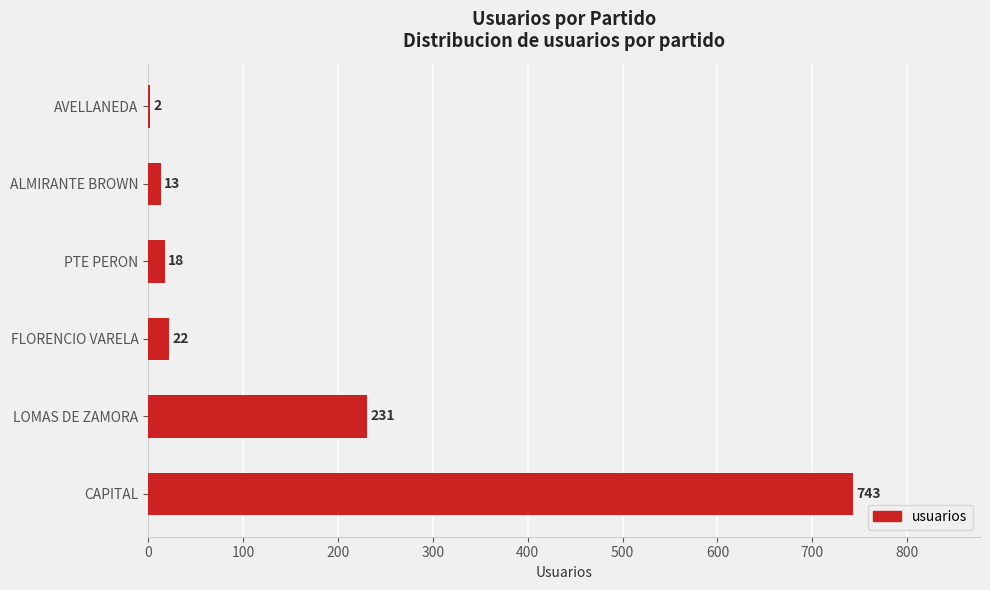

What is the maximum value shown in the chart?

743